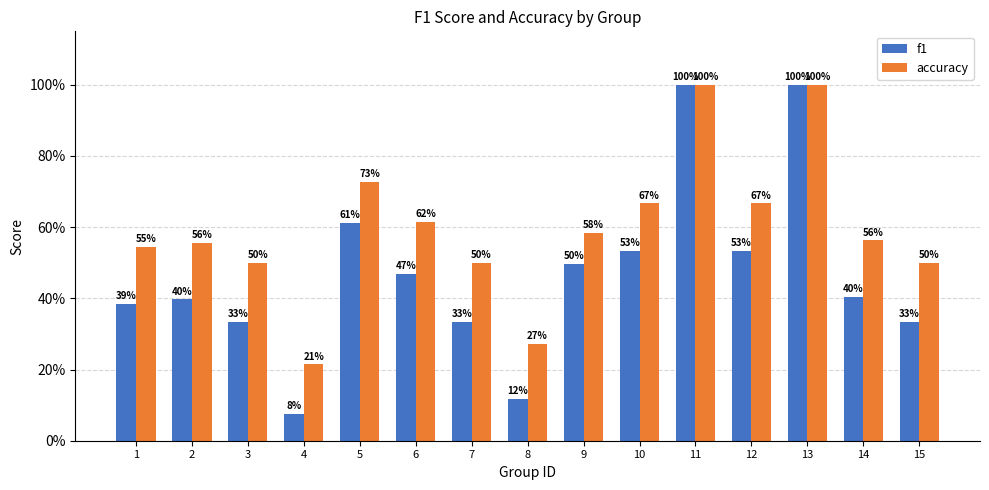

Count the accuracy values in the range 0 to 1.

15